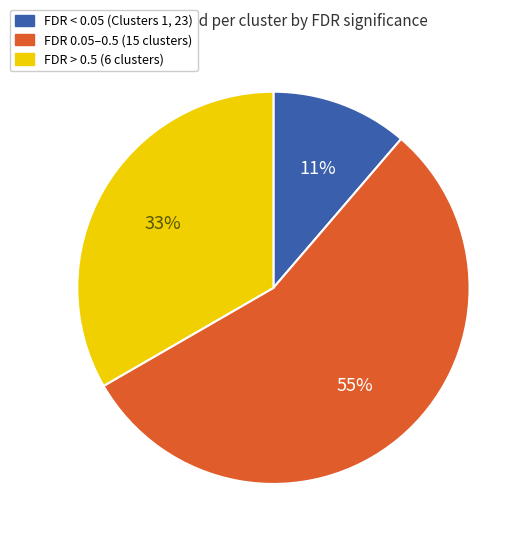

Rank the categories by value from lowest to highest.

FDR < 0.05 (Clusters 1, 23), FDR > 0.5 (6 clusters), FDR 0.05–0.5 (15 clusters)